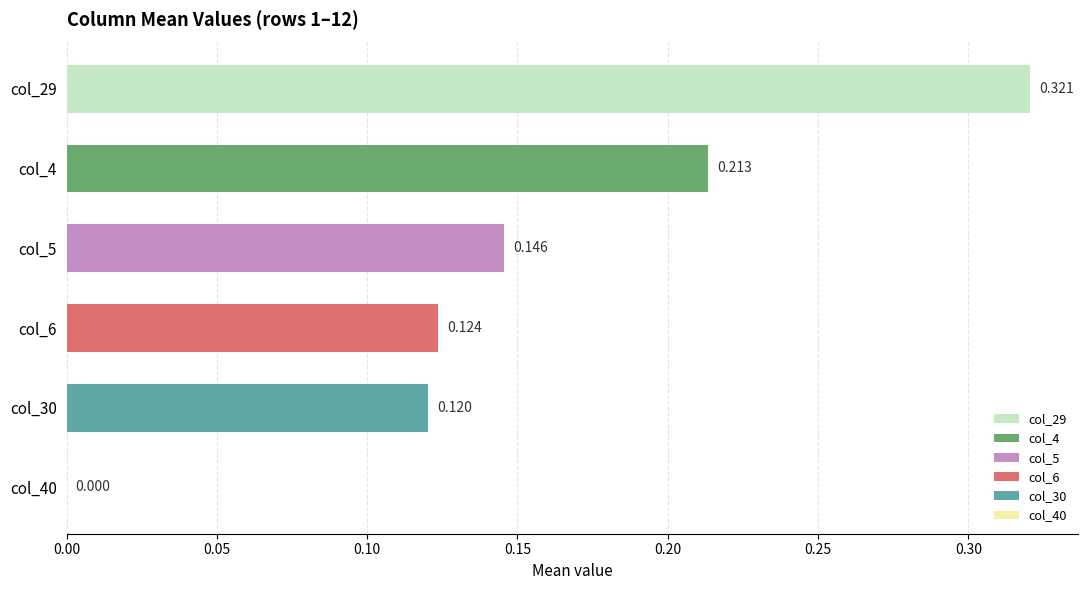

What is the value of the col_29 bar at the 19th from the left?

0.3